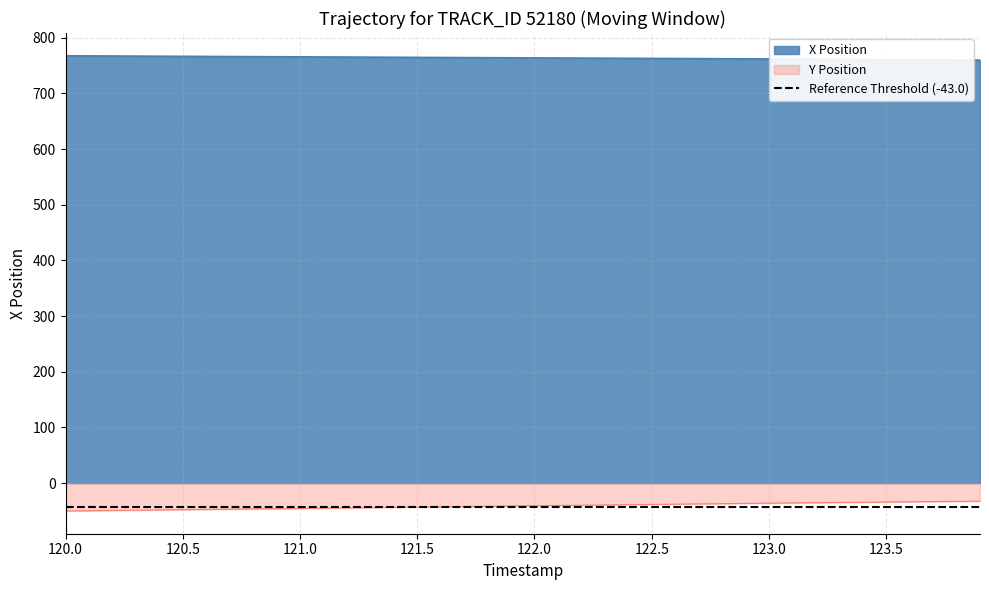

Which series has the largest total across all categories?

X